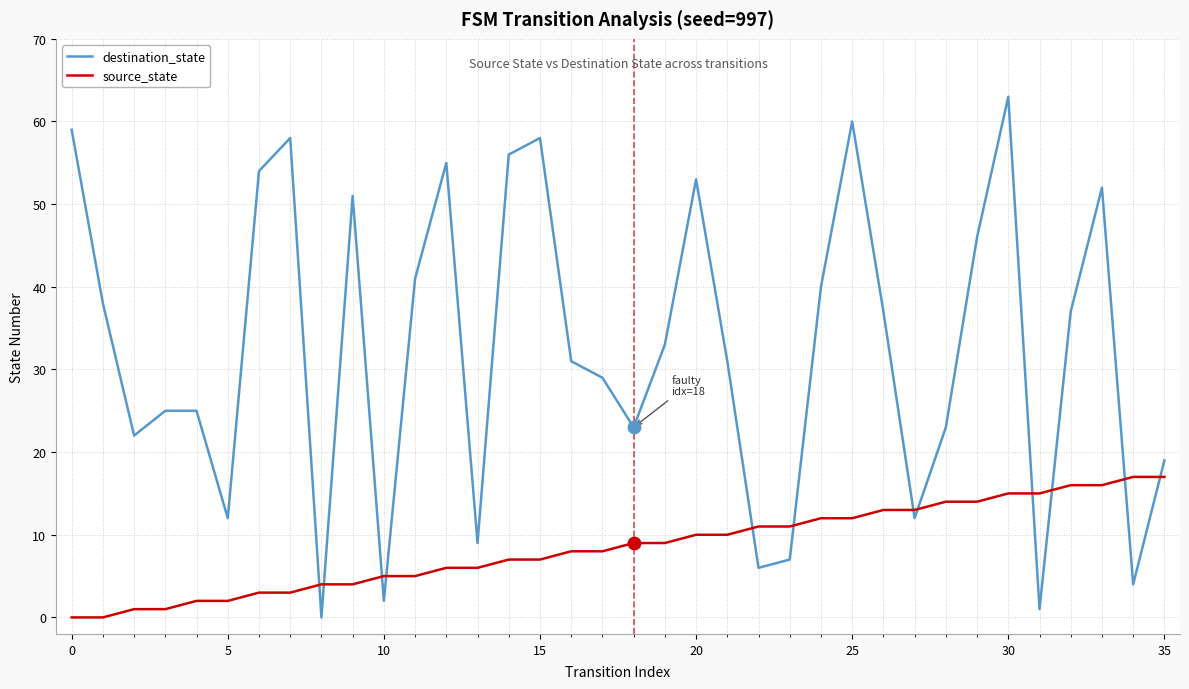

Which series has the largest total across all categories?

destination_state